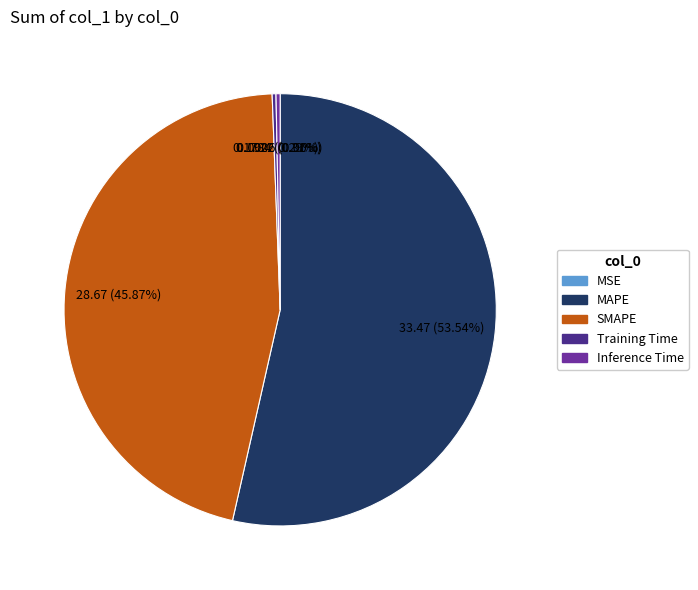

Between MAPE and SMAPE, which is larger?

MAPE